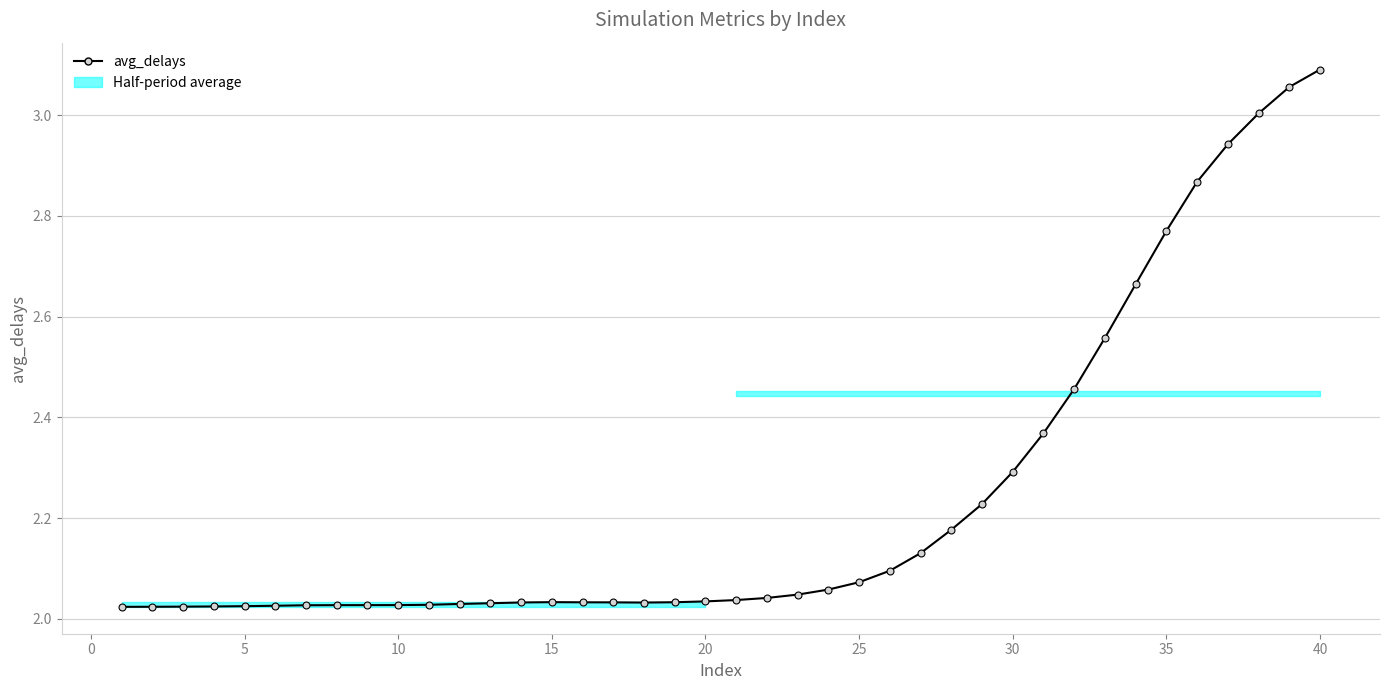

What is the minimum value shown in the chart?

2.0